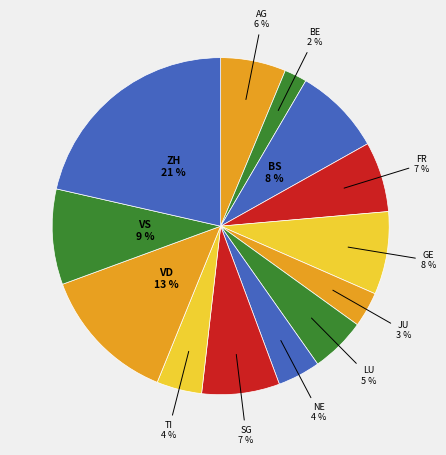

To the nearest percent, what portion does JU represent?

3%